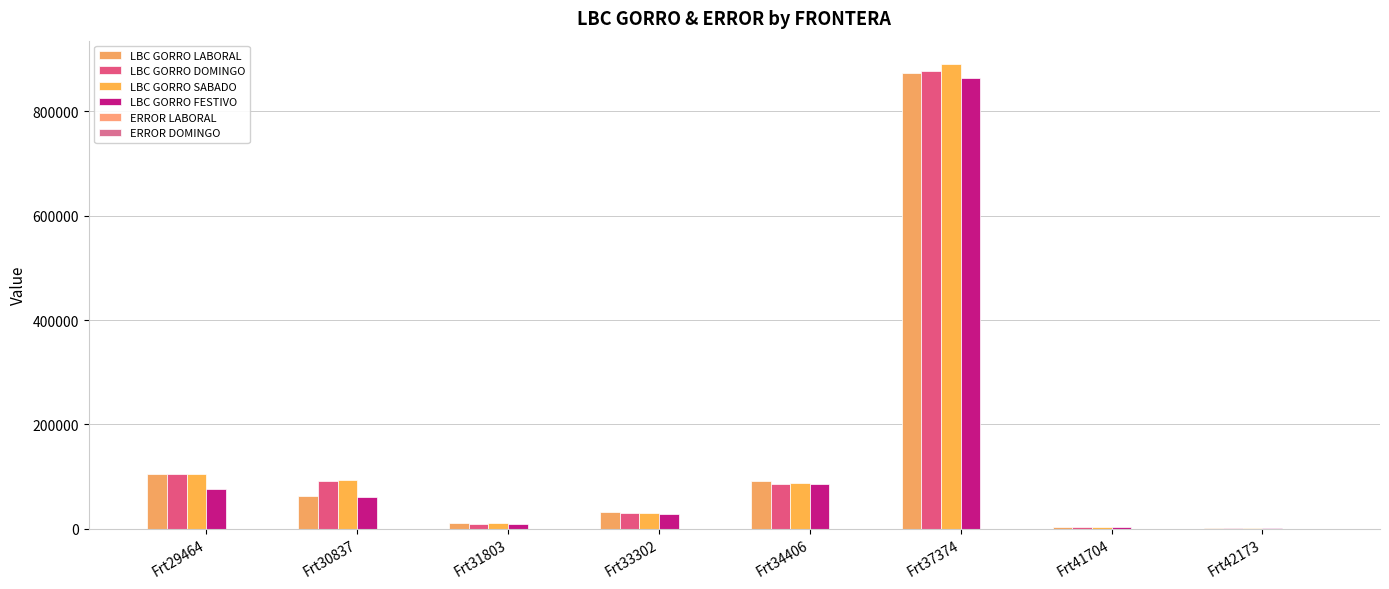

Reading right to left, what are all the values shown in this chart?

LBC GORRO LABORAL: 2196.9	2685.9	872826.1	91384.6	31567.7	10757.3	63764.0	105199.2
LBC GORRO DOMINGO: 2139.2	2563.3	876557.0	86666.4	30407.4	9457.7	92220.3	104854.6
LBC GORRO SABADO: 2219.6	2713.3	891013.3	88626.9	30947.9	10730.3	92782.1	105054.8
LBC GORRO FESTIVO: 2098.8	2514.6	864779.6	85633.3	27952.6	9178.4	61656.1	76625.6
ERROR LABORAL: 6.6	11.0	11.4	19.5	5.3	6.0	63.7	16.5
ERROR DOMINGO: 2.2	2.9	12.7	5.8	3.9	6.7	20.3	31.6